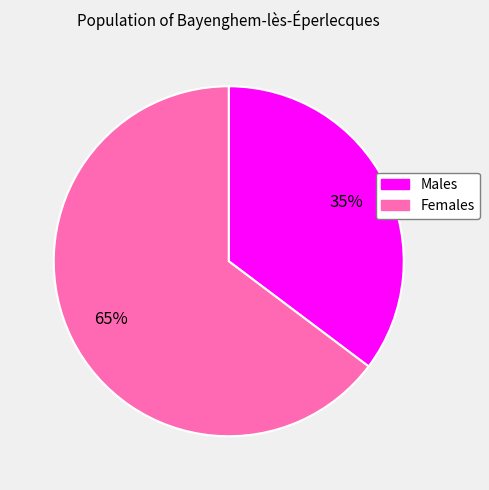

Is there a majority slice in this chart?

Yes